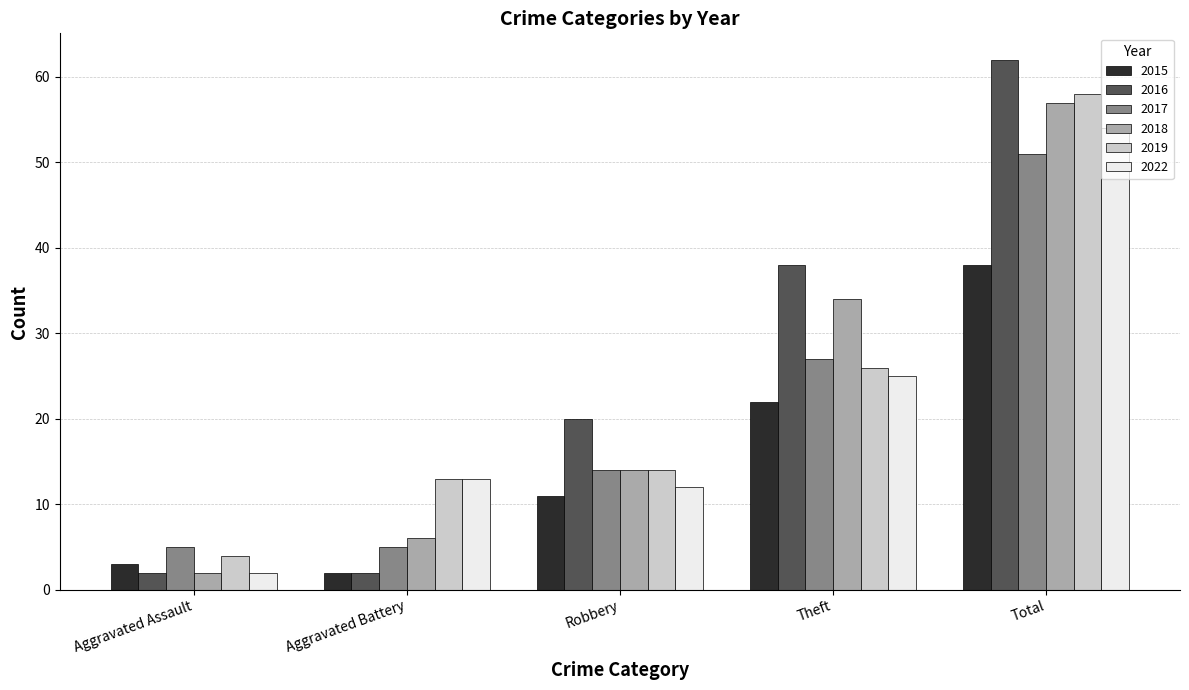

What position from the left is Theft?

4